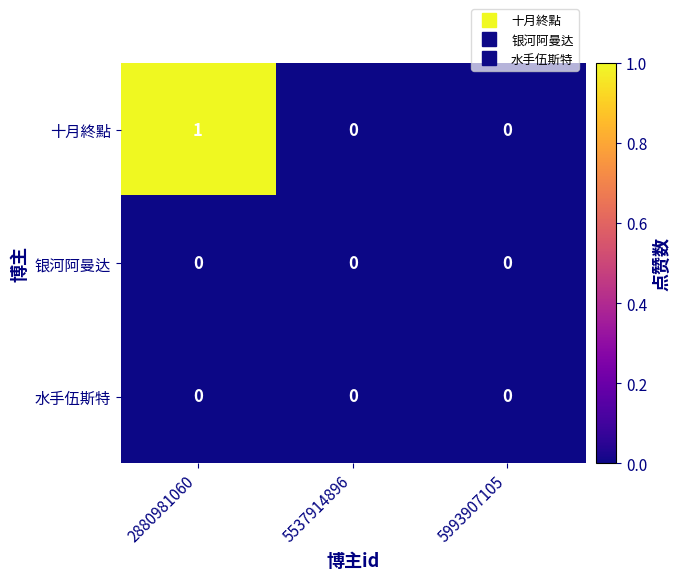

Which series has the widest spread of values?

十月終點